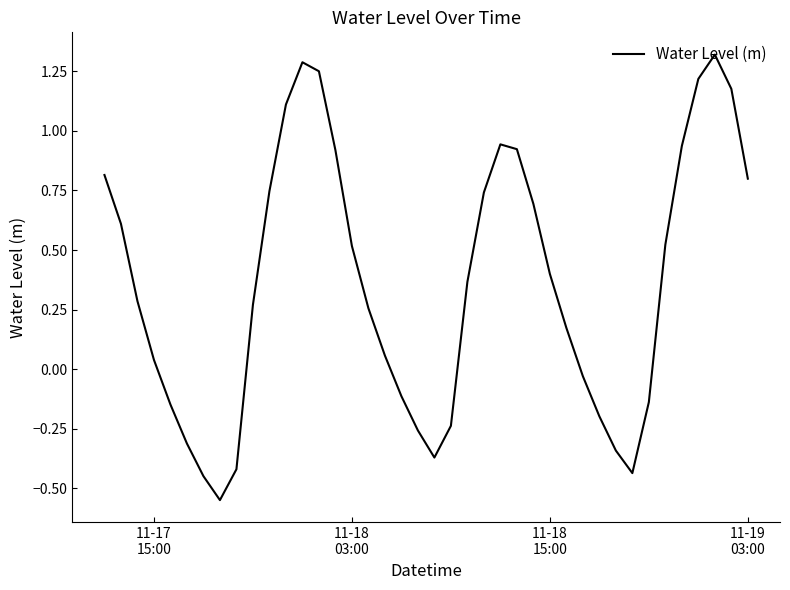

What is the difference between the maximum and minimum values?

1.9